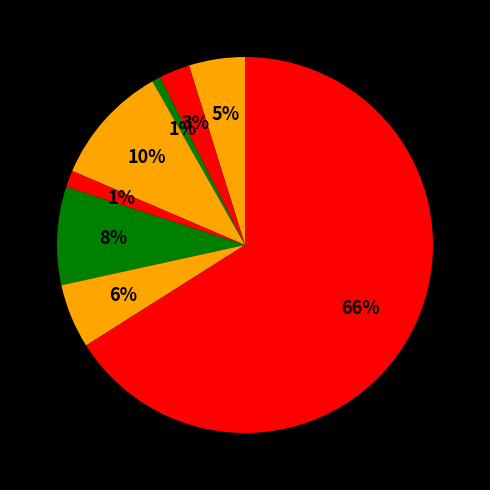

How many slices are in this pie chart?

8